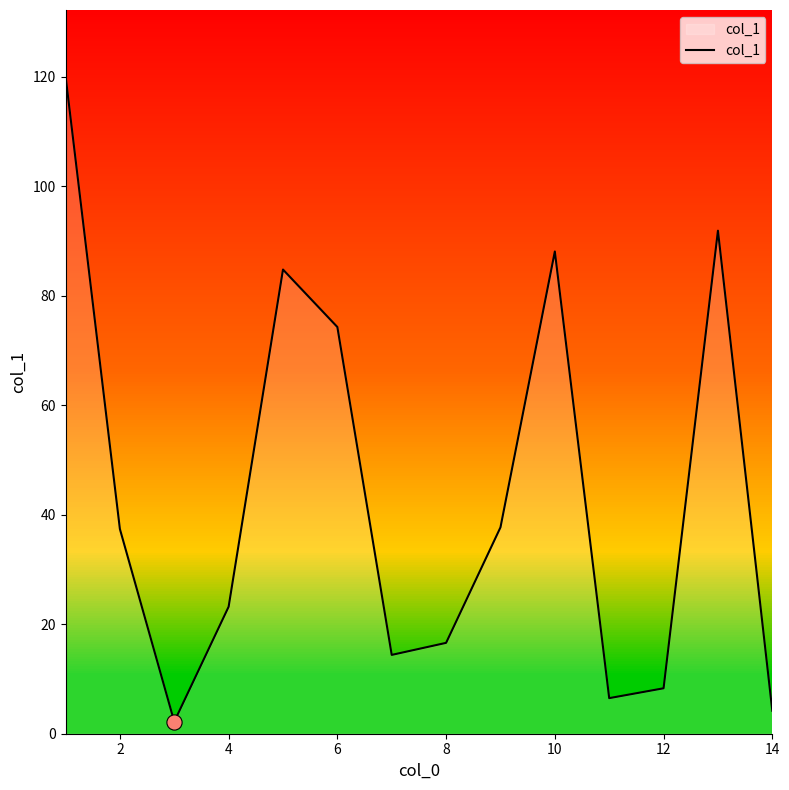

The value of col_1 at 2 is 37.4. True or false?

True